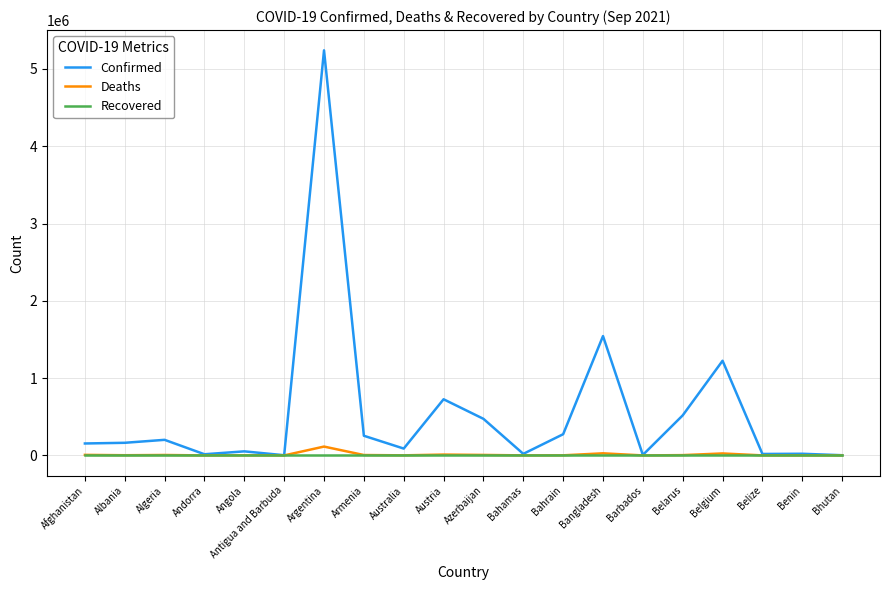

What is the difference between the second highest and minimum values in the Confirmed series?

1541641